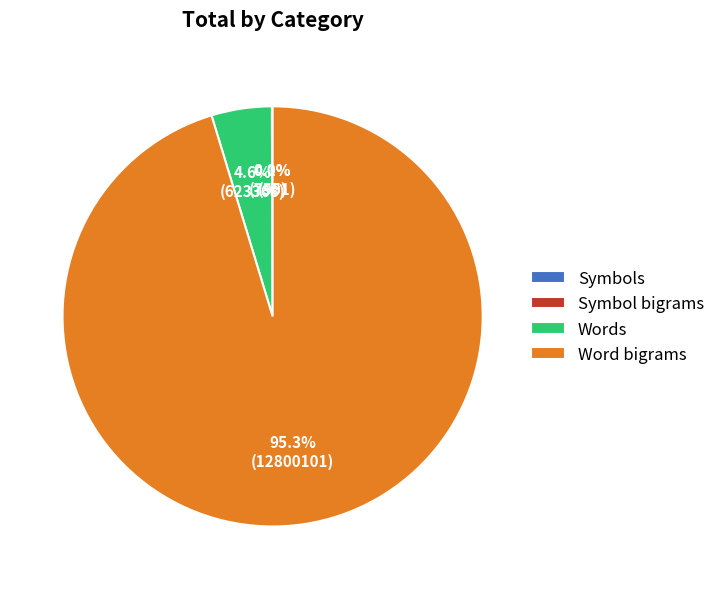

What is the largest slice in the pie chart?

Word bigrams